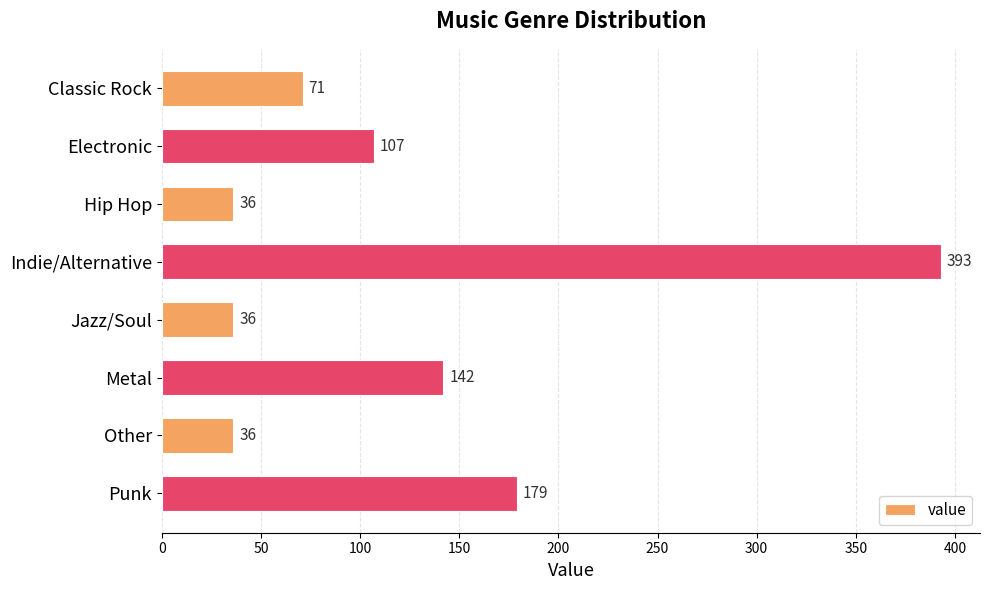

What is the difference between the maximum and second lowest values?

357